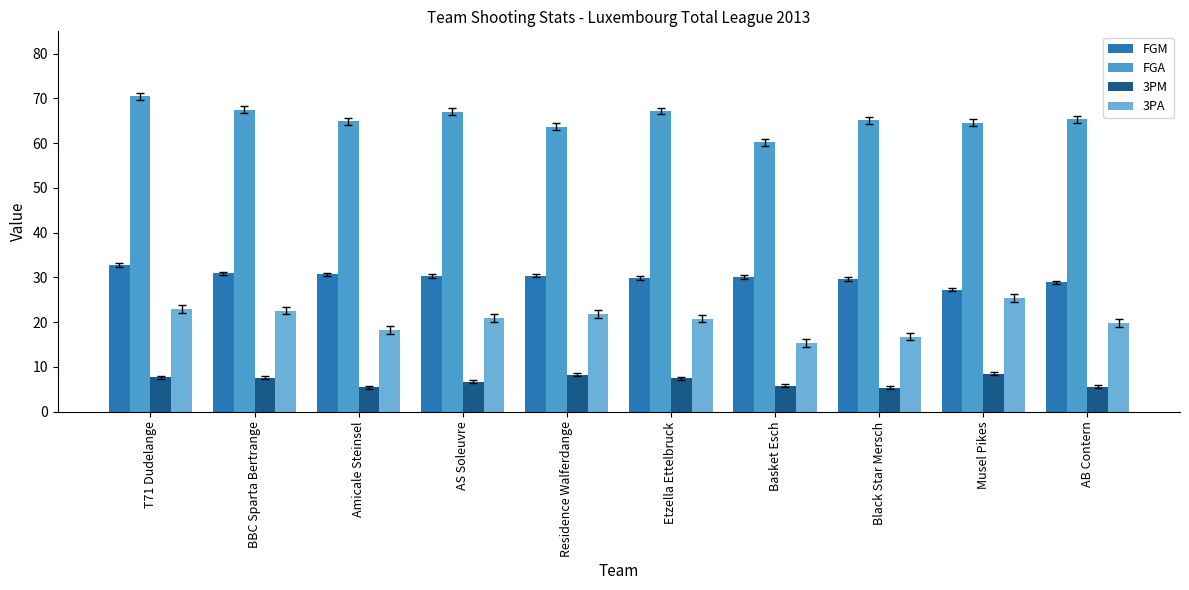

Between AB Contern and Etzella Ettelbruck, which is larger?

Etzella Ettelbruck